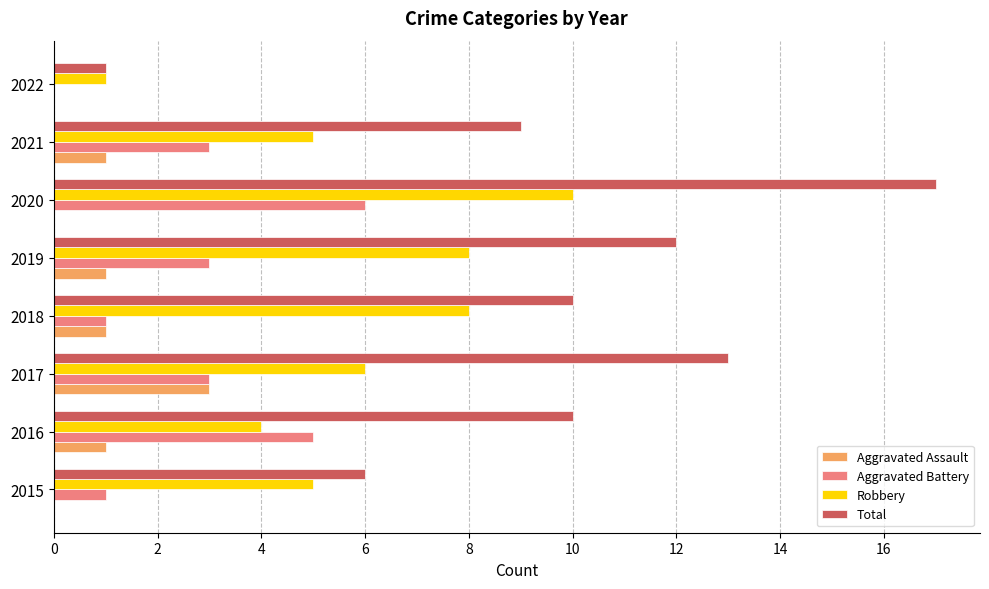

What are all the series names shown in the legend?

Aggravated Assault, Aggravated Battery, Robbery, Total